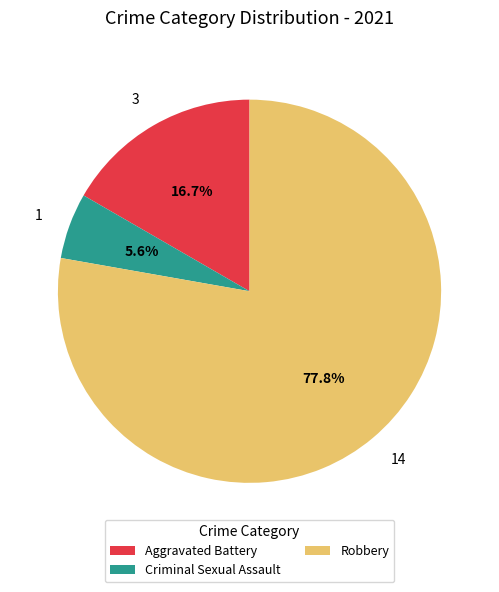

Is there any slice that represents more than half of the pie?

Yes